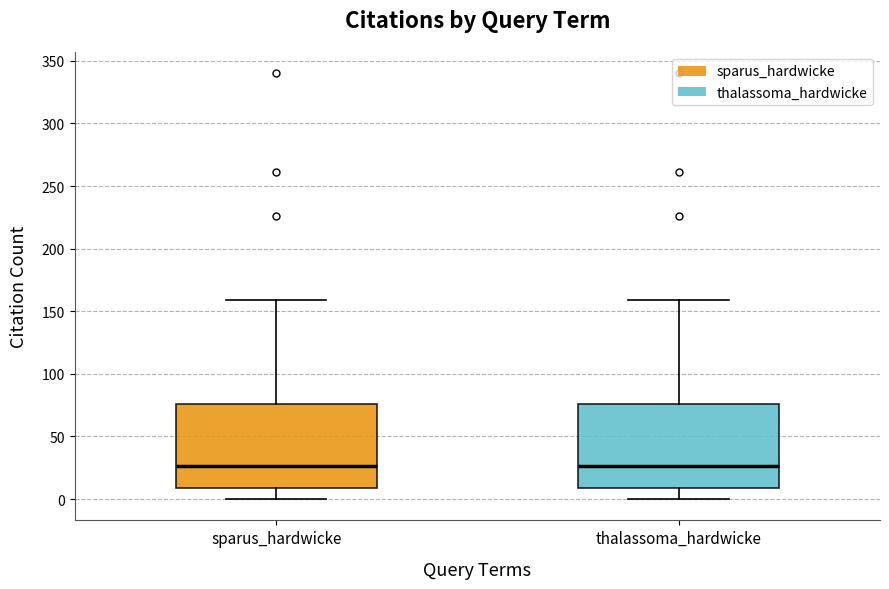

Reading left to right, transcribe this box plot: for each box, give where its median line is, the range the box spans, and where its two whiskers end, as read against the y-axis. The values are not printed on the chart, so give them approximately, as read against the axis.

sparus_hardwicke: median 25, box 10 to 75, whiskers 0 to 160
thalassoma_hardwicke: median 25, box 10 to 75, whiskers 0 to 160